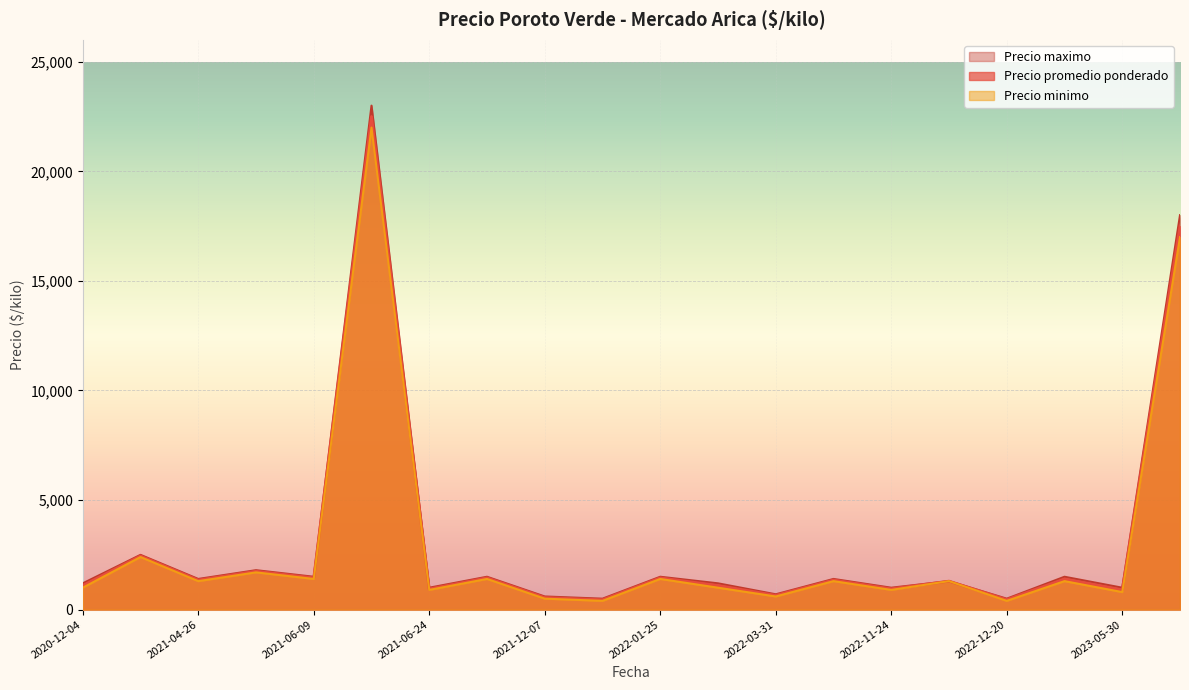

True or false: Precio minimo and Precio promedio ponderado intersect in this chart.

False